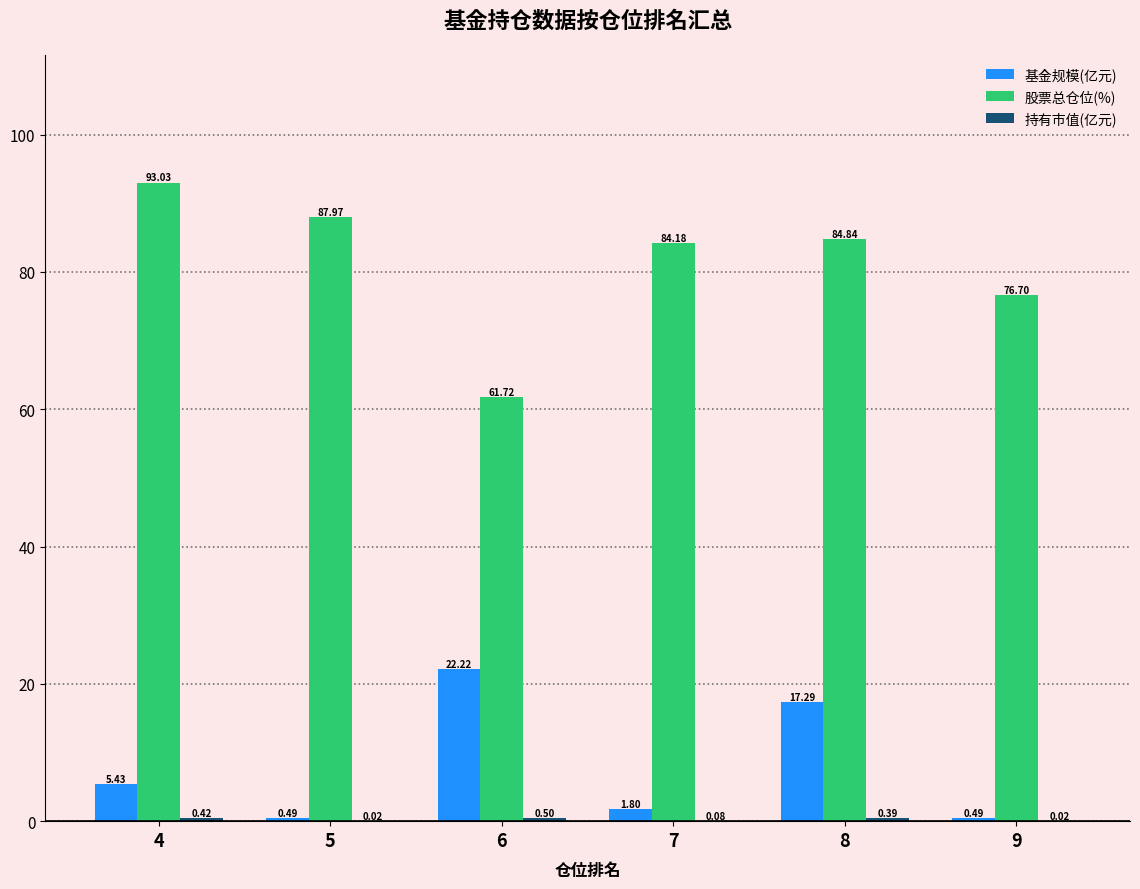

What is the sum of the 股票总仓位(%) values at 4 and 7?

177.2